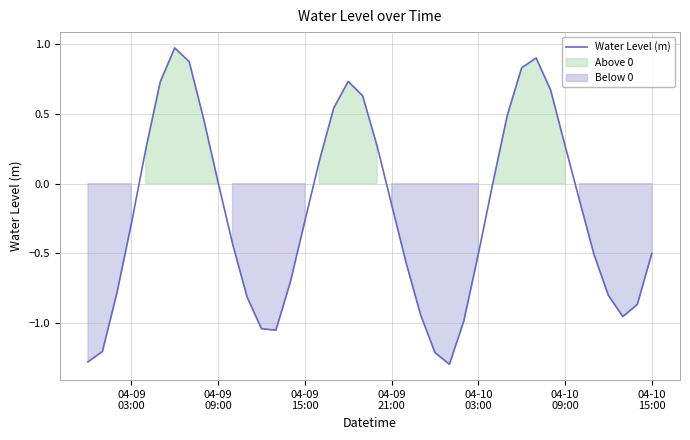

What is the minimum value for Water Level (m)?

-1.3